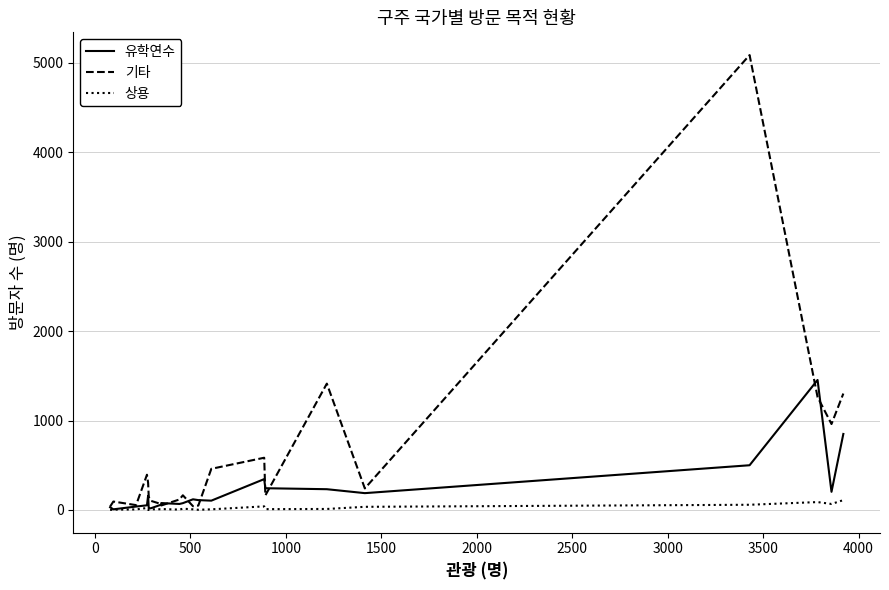

How many lines are shown in the chart?

3